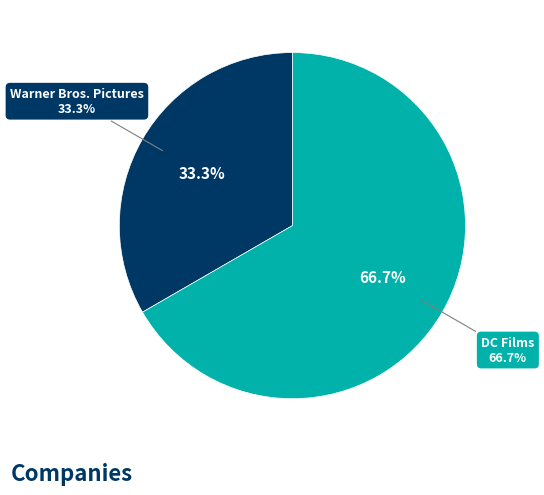

Is it true that DC Films is 67% of the pie?

True